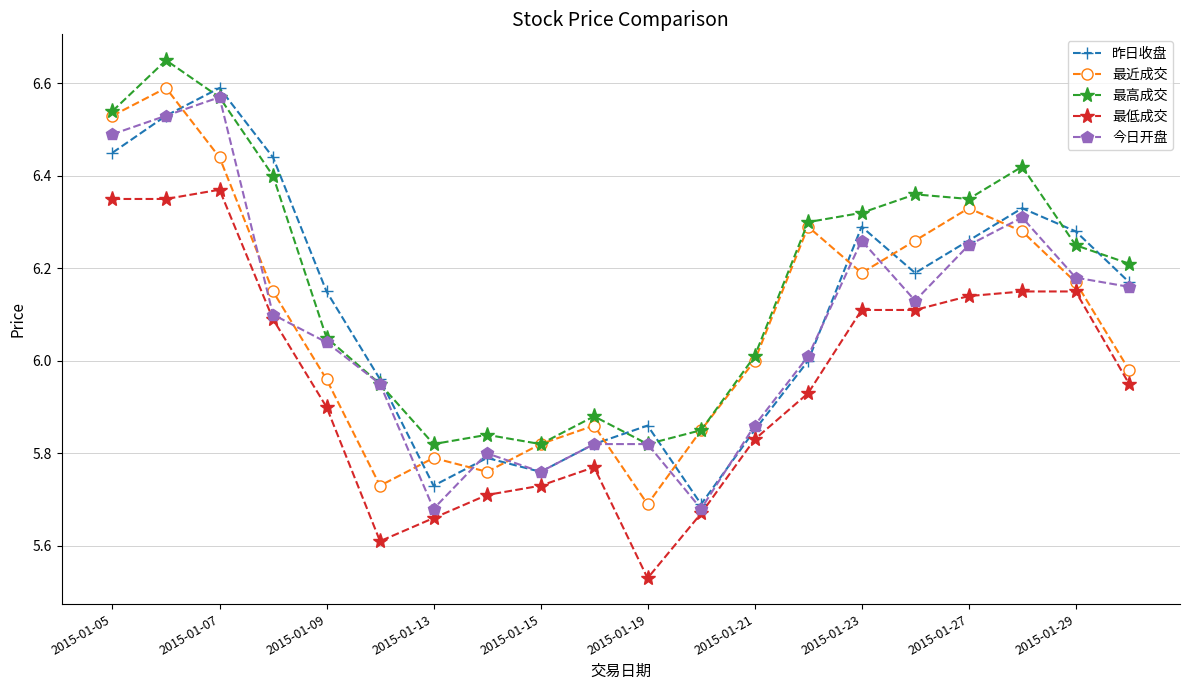

How many interior local valleys does the 最近成交 series have?

4